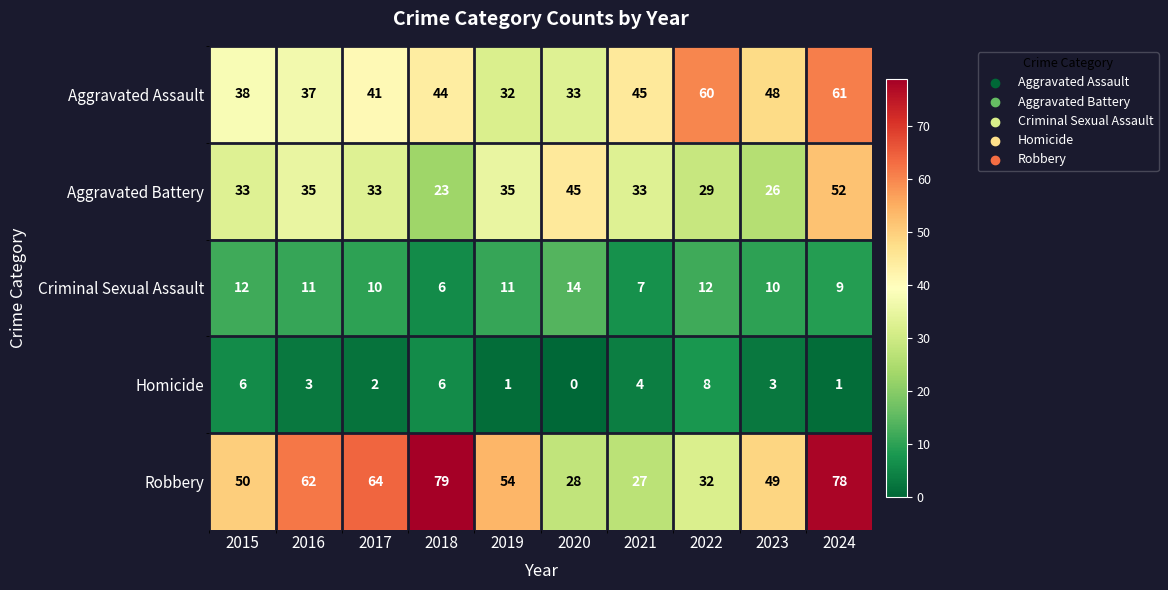

Is it true that Criminal Sexual Assault equals 7 at 2023?

False